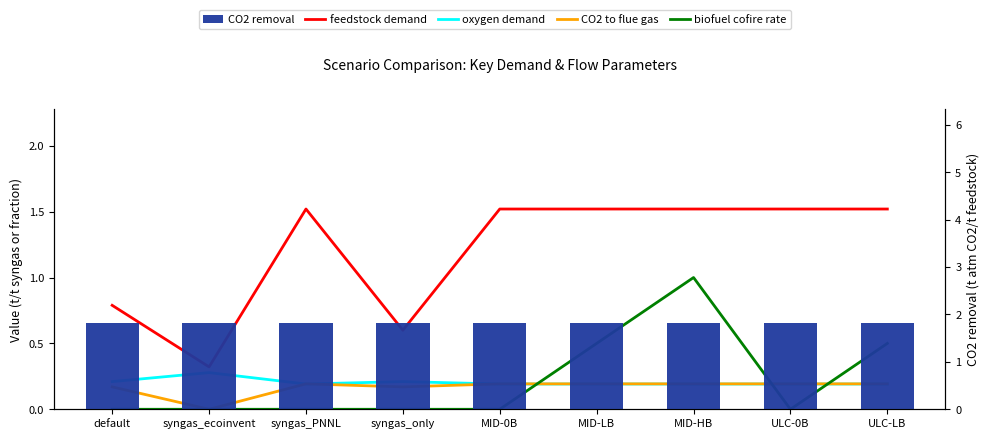

What is the difference between the highest and lowest values at ULC-0B?

1.8